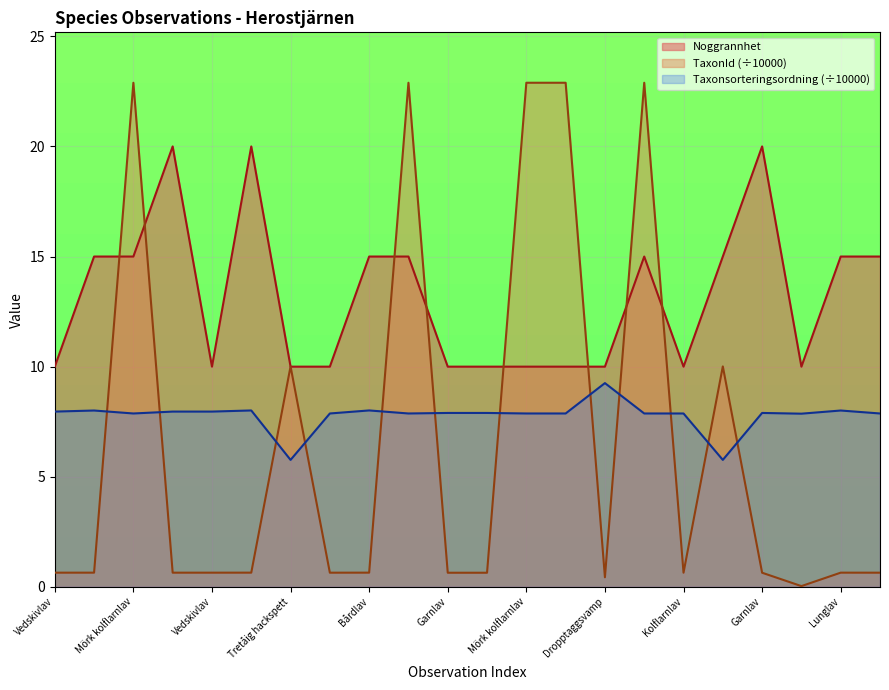

Reading left to right, transcribe all the data shown in this chart.

Noggrannhet: 10.0	15.0	15.0	20.0	10.0	20.0	10.0	10.0	15.0	15.0	10.0	10.0	10.0	10.0	10.0	15.0	10.0	15.0	20.0	10.0	15.0	15.0
TaxonId: 0.6	0.6	22.9	0.6	0.6	0.6	10.0	0.6	0.6	22.9	0.6	0.6	22.9	22.9	0.4	22.9	0.6	10.0	0.6	0.0	0.6	0.6
Taxonsorteringsordning: 8.0	8.0	7.9	8.0	8.0	8.0	5.8	7.9	8.0	7.9	7.9	7.9	7.9	7.9	9.3	7.9	7.9	5.8	7.9	7.9	8.0	7.9